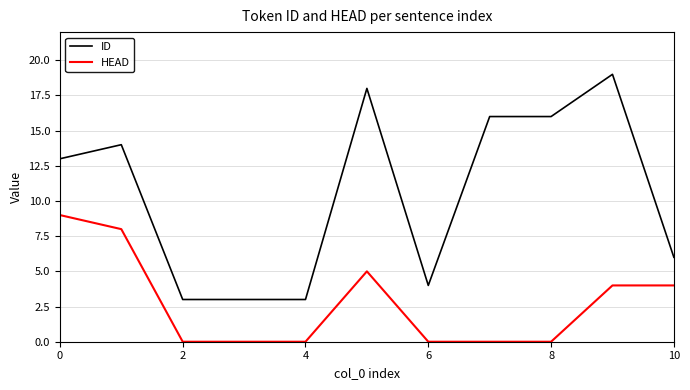

What is the highest value of the ID series?

19